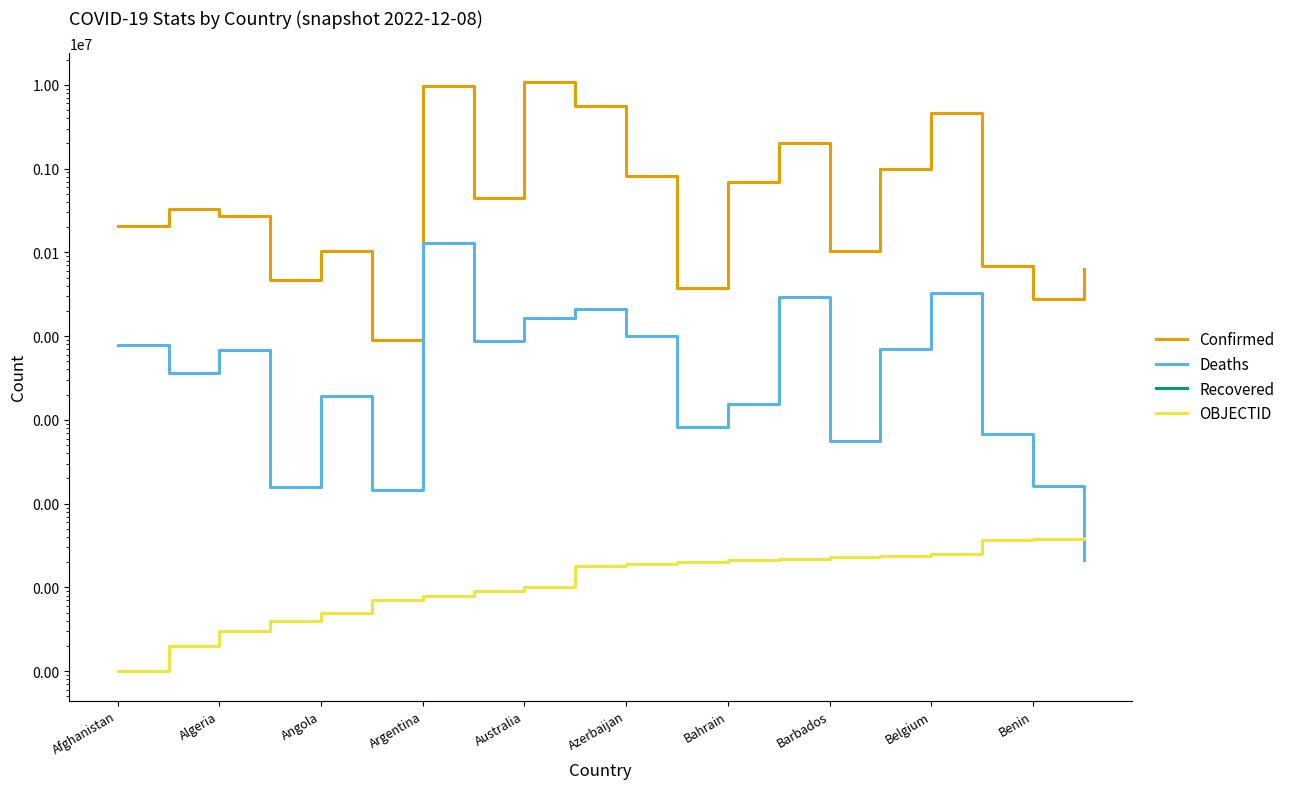

What is the sum of the OBJECTID values at Benin and 14?

41